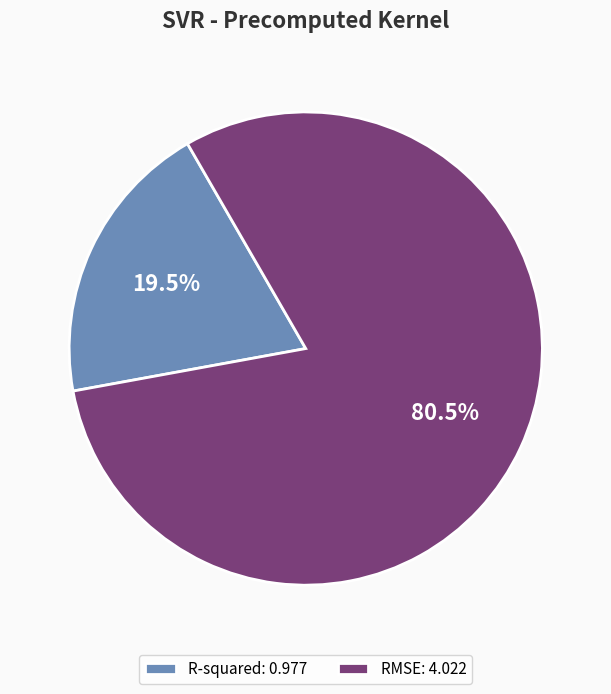

To the nearest percent, what is the combined percentage of R-squared and RMSE?

100%